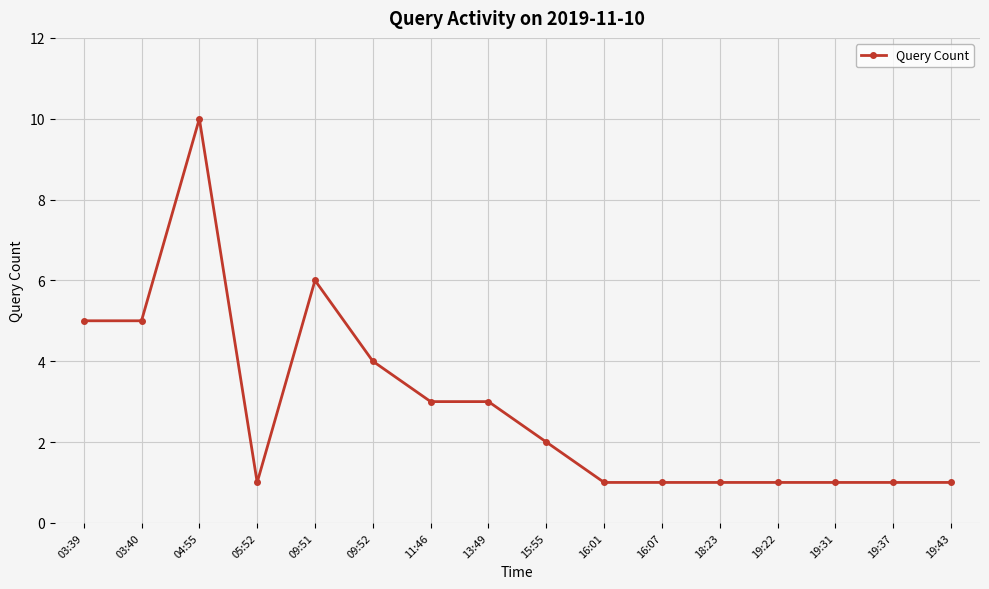

What is the difference between the values at 09:52 and 19:22?

3